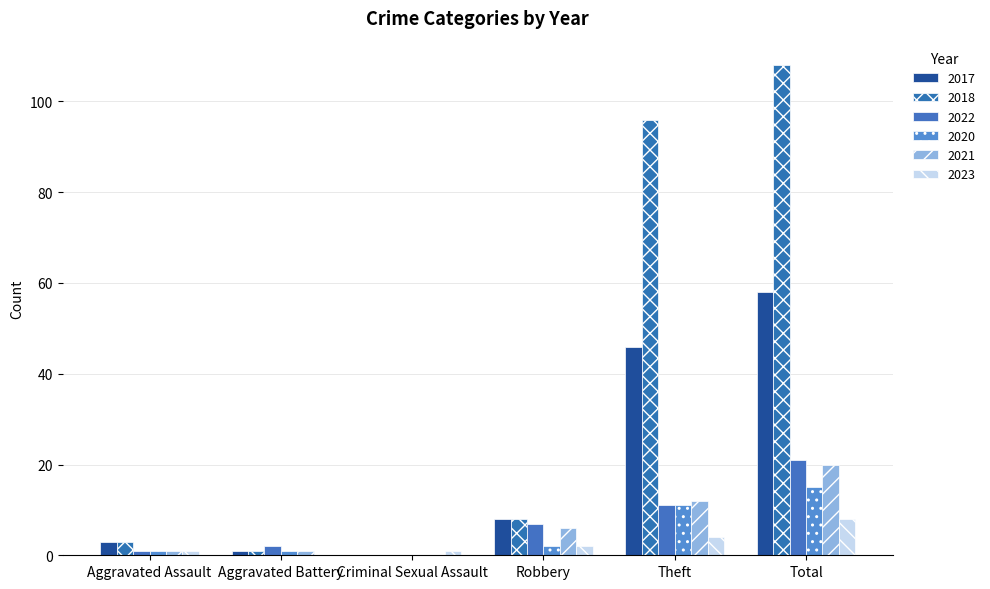

Count the number of categories in the chart.

6